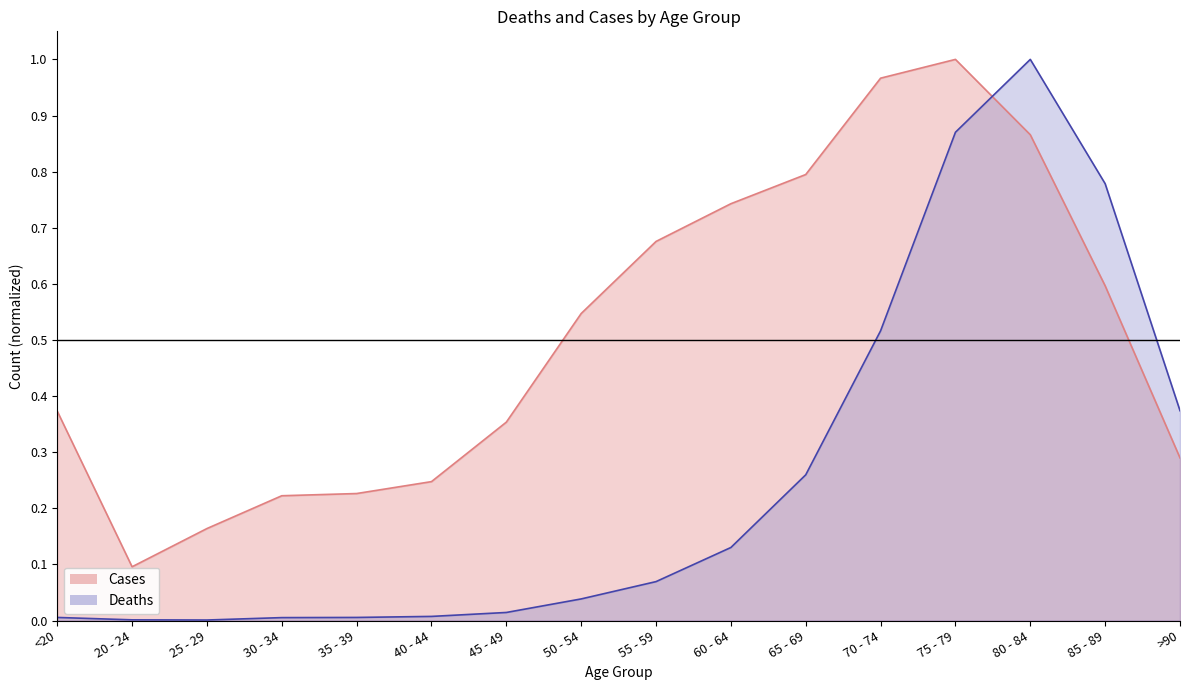

How many intersections are there between Deaths and Cases?

1